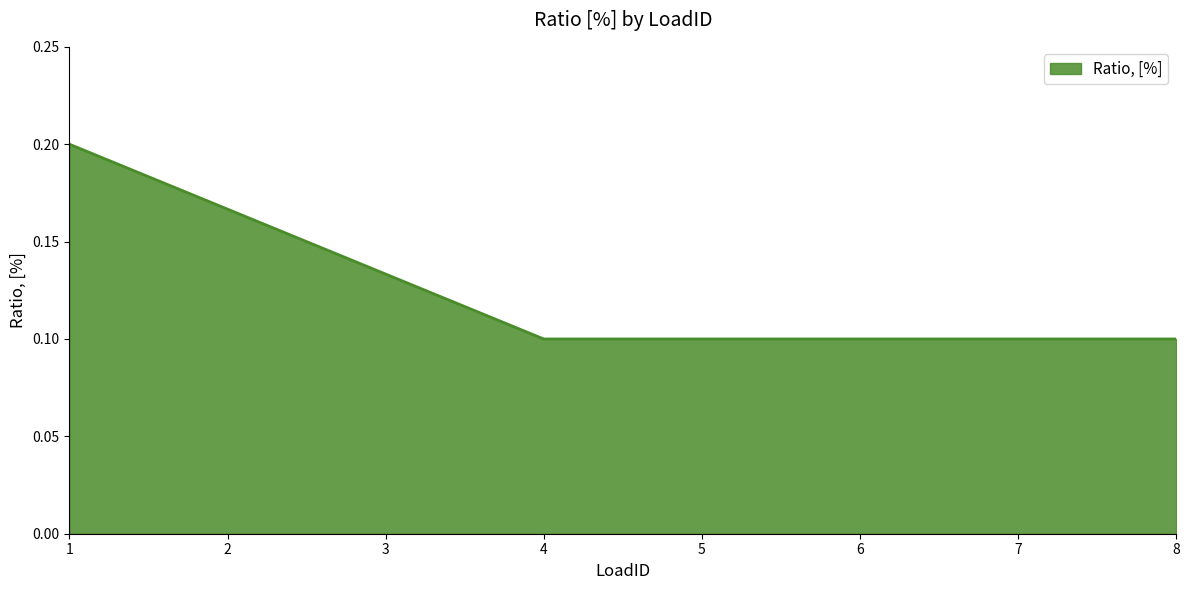

How many values are between 0 and 1?

8